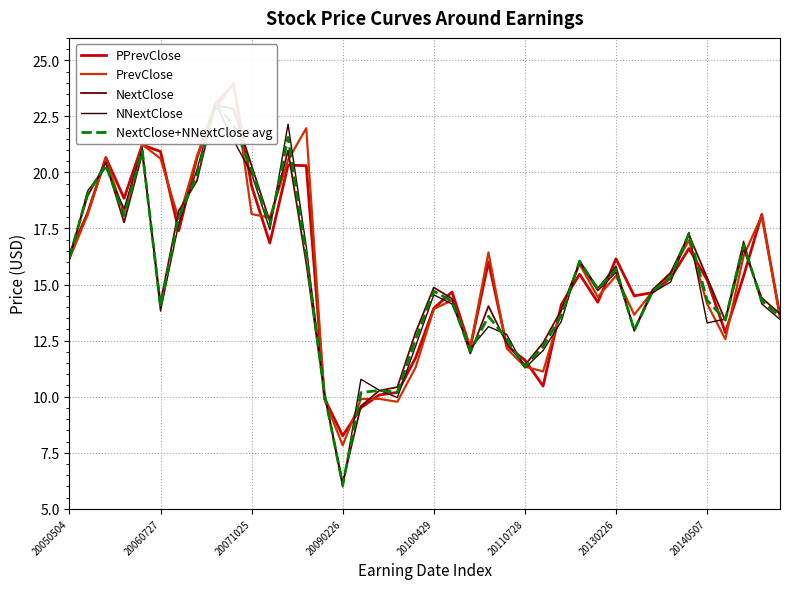

What is the difference between the maximum and minimum values in the NextClose series?

16.8